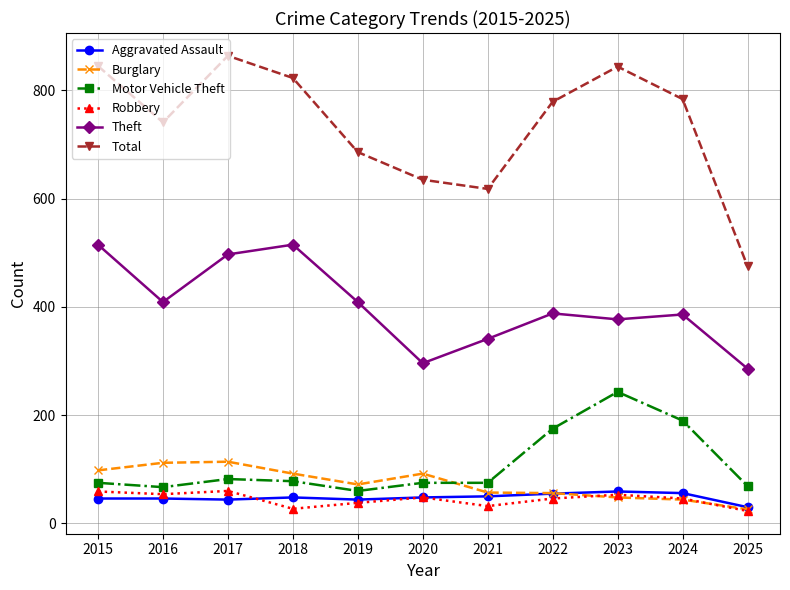

What is the sum of the Burglary values at 2020 and 2019?

164